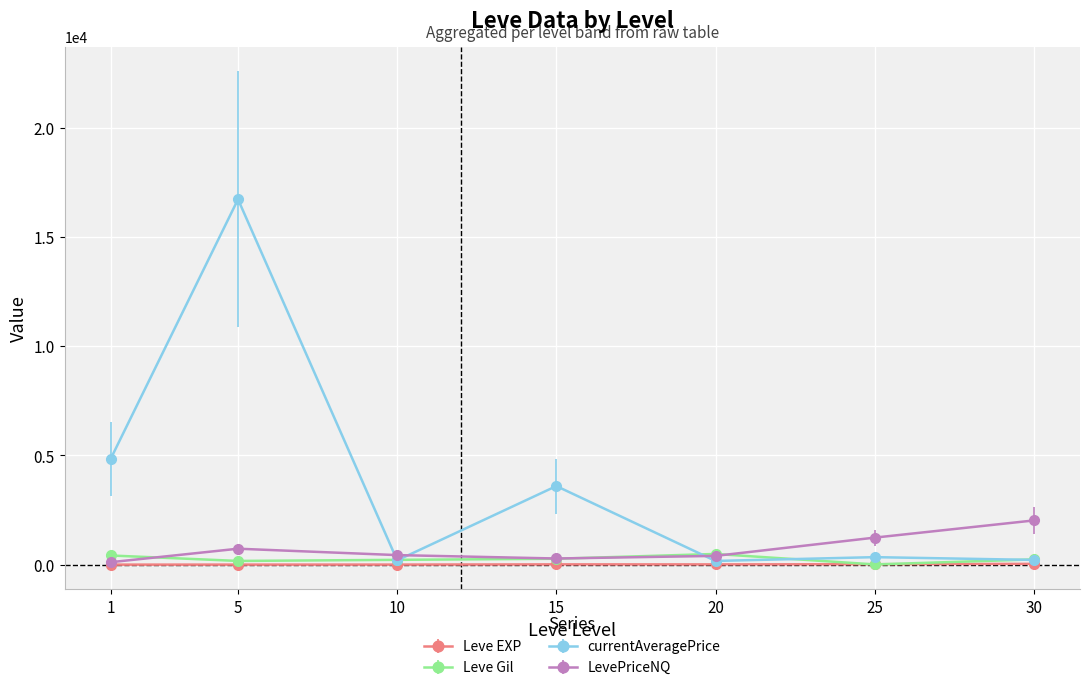

What is the difference between the maximum and minimum values in the currentAveragePrice series?

16564.8